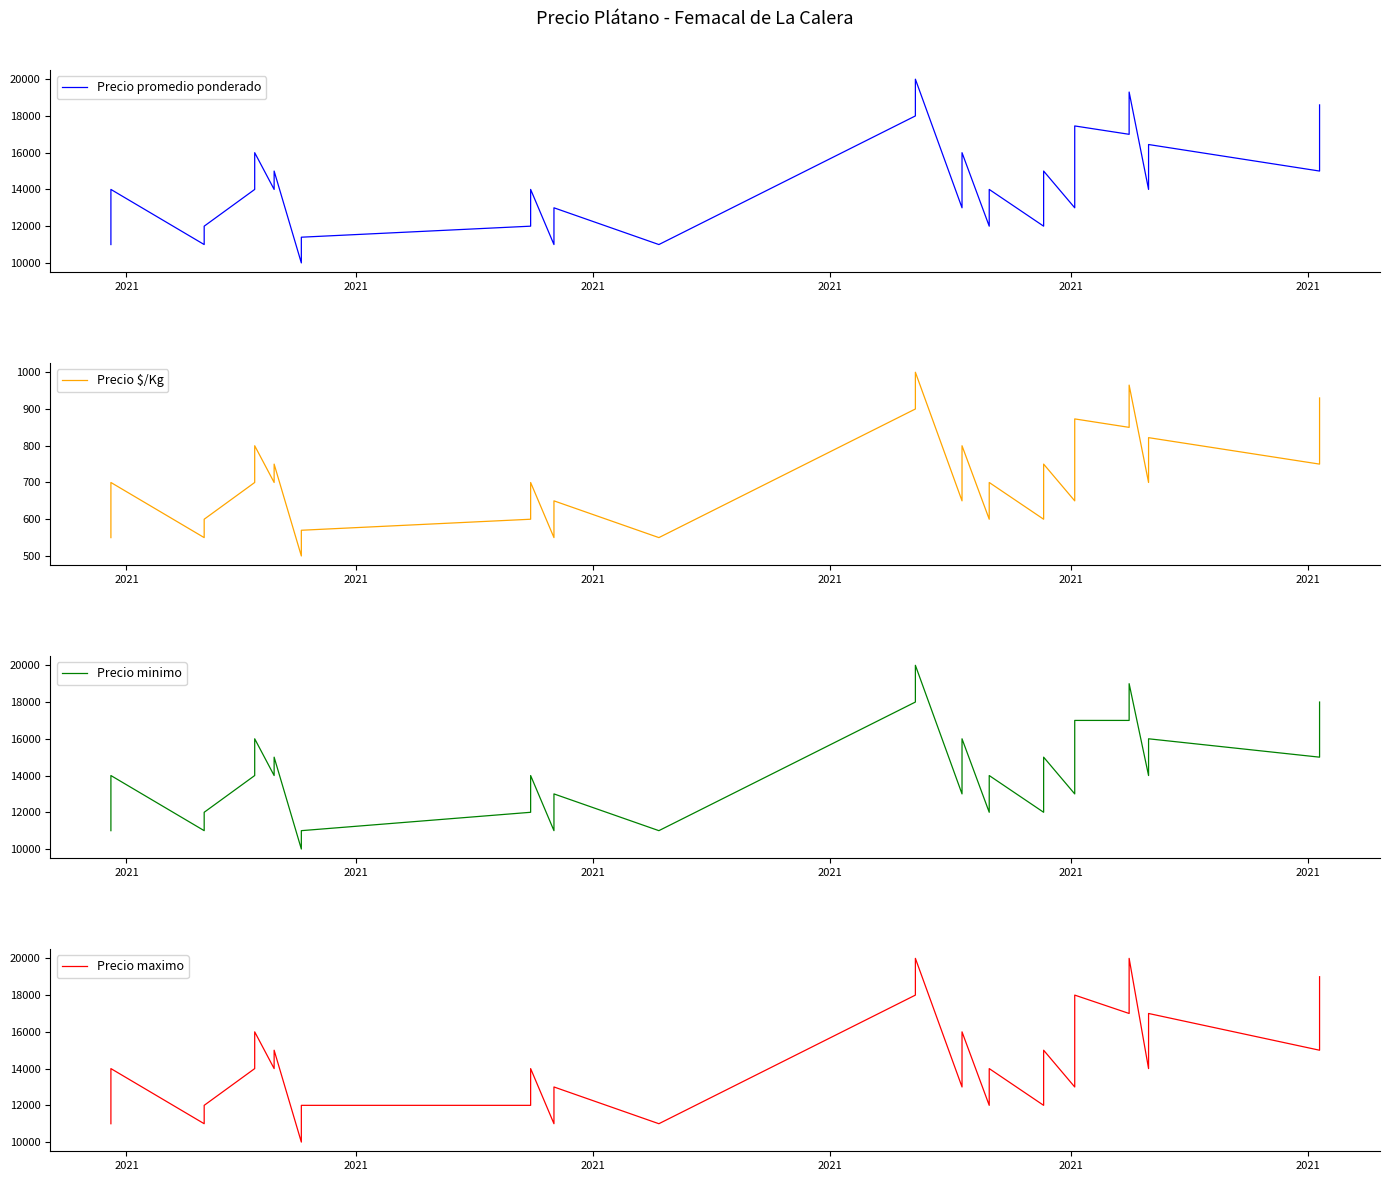

What is the sum of all Precio $/Kg values?

28119